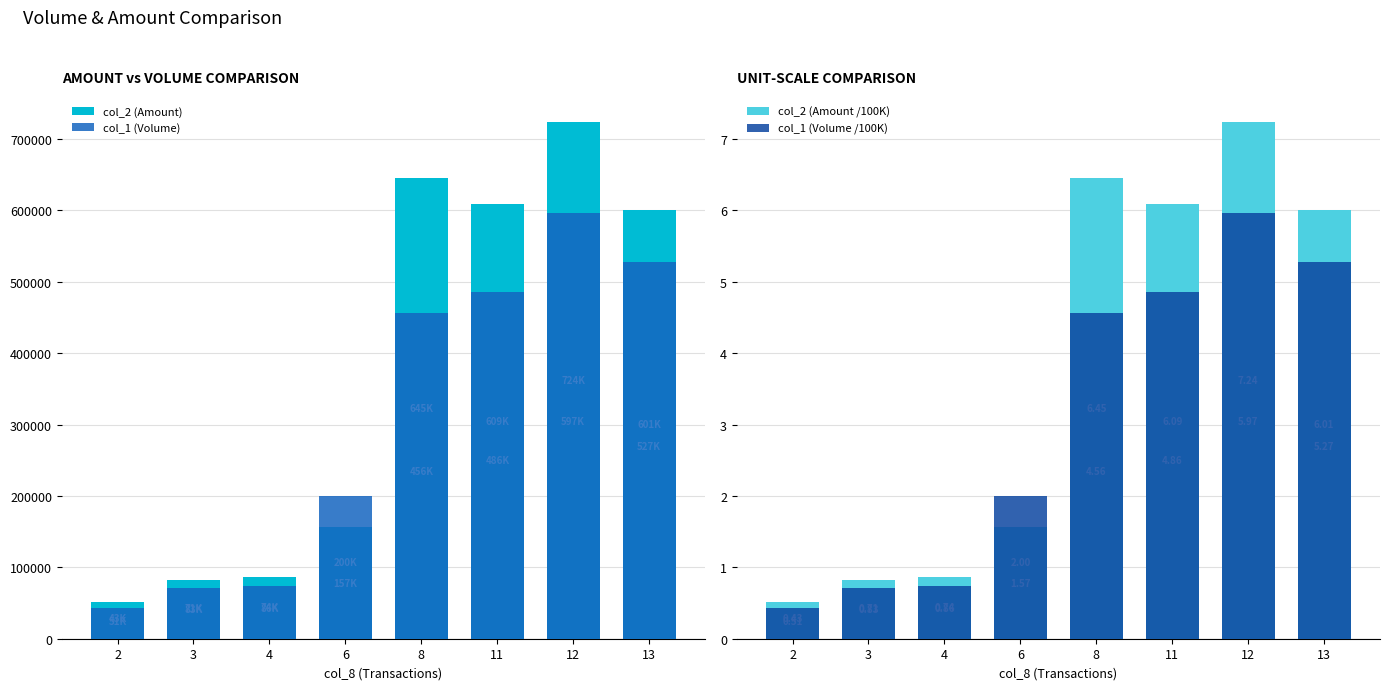

What is the maximum value shown in the chart?

724170.0